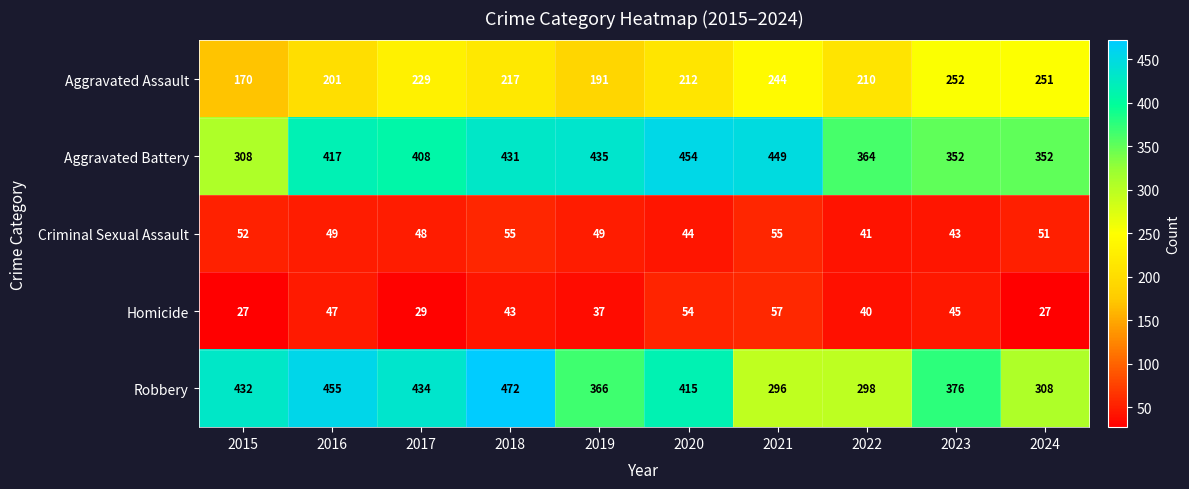

Which series has the largest total across all categories?

Aggravated Battery